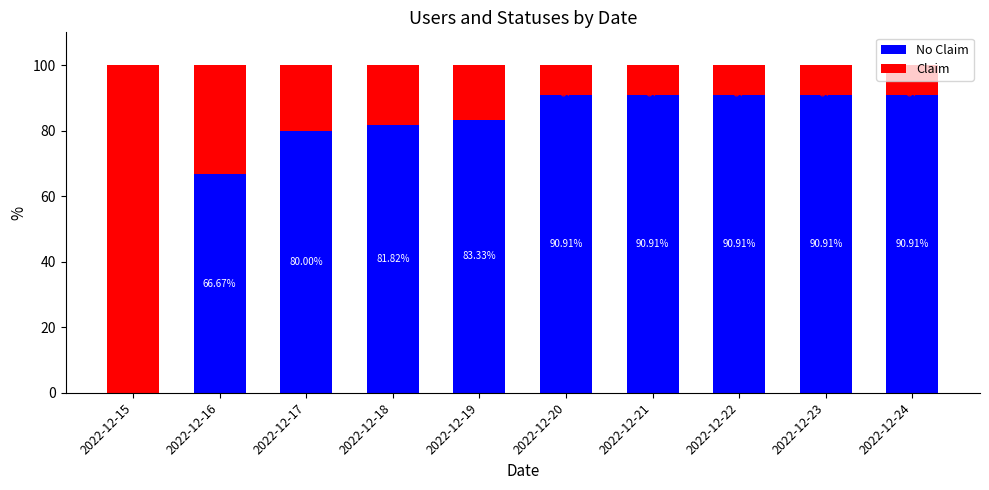

How many data points does each series have?

10